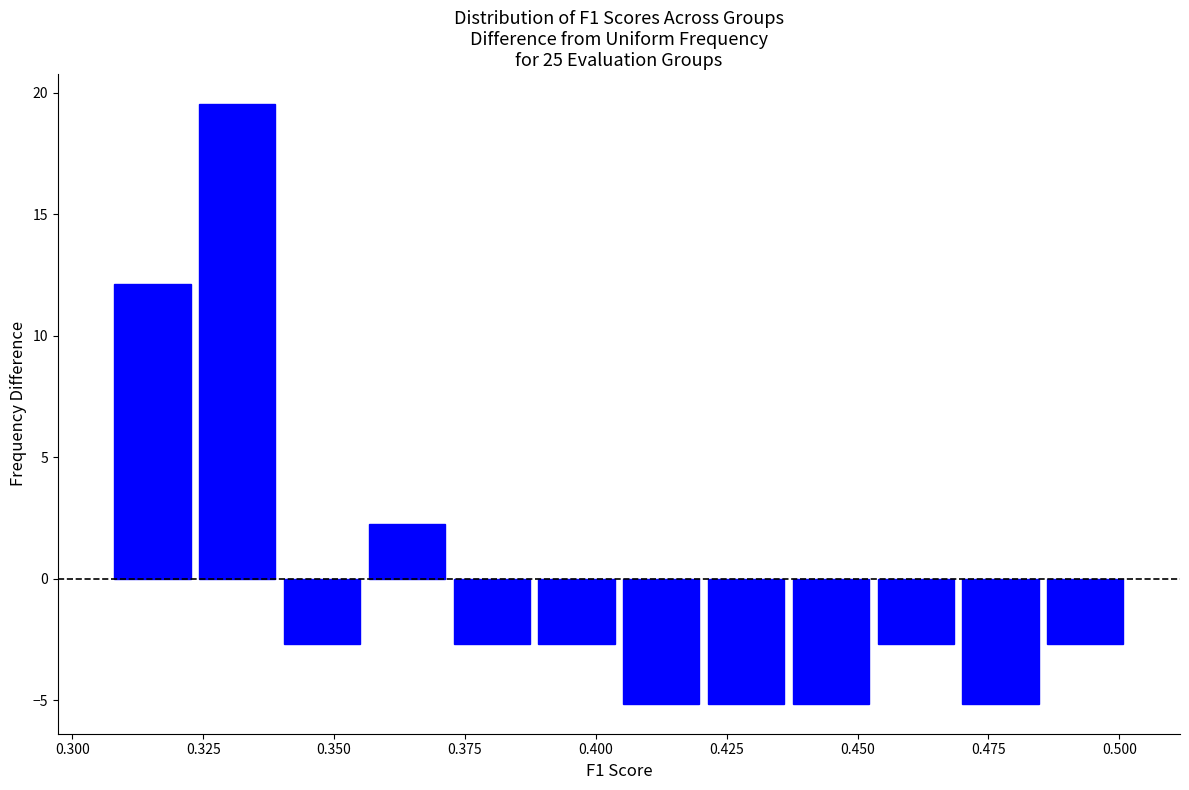

Read against the x-axis, roughly where is the centre of the tallest bar?

0.330